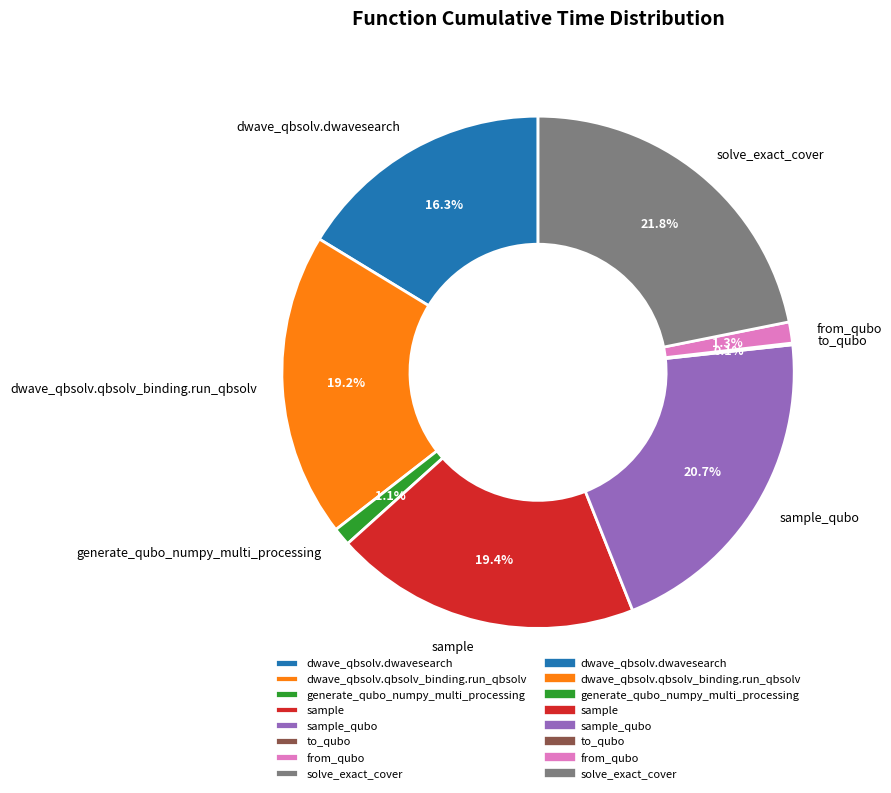

Do from_qubo and generate_qubo_numpy_multi_processing together represent more than half of the pie?

No